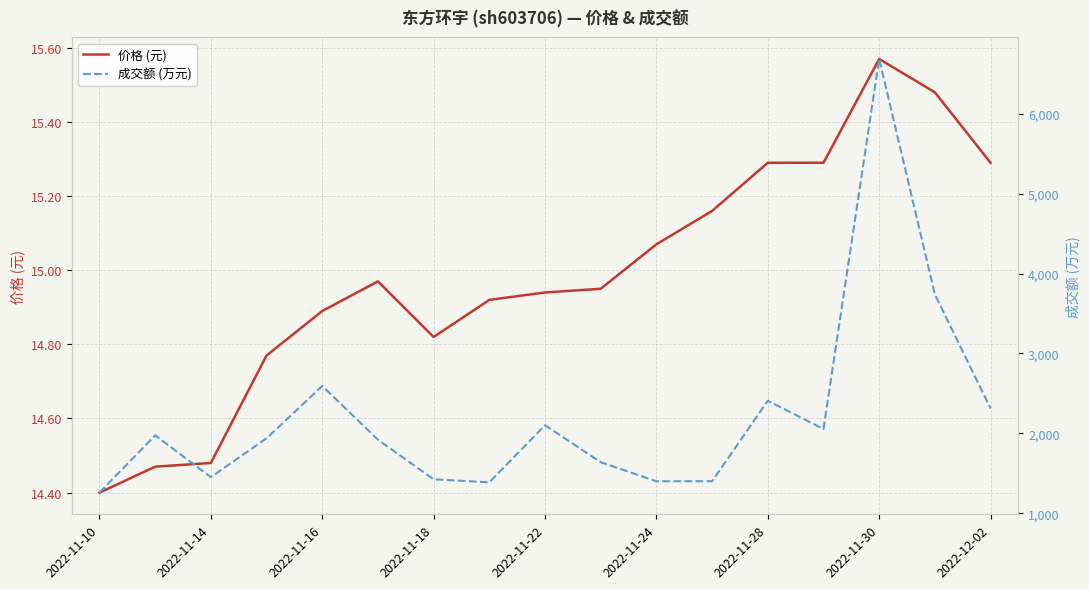

Where is 成交额 (万元) nearest to the value 3972?

15